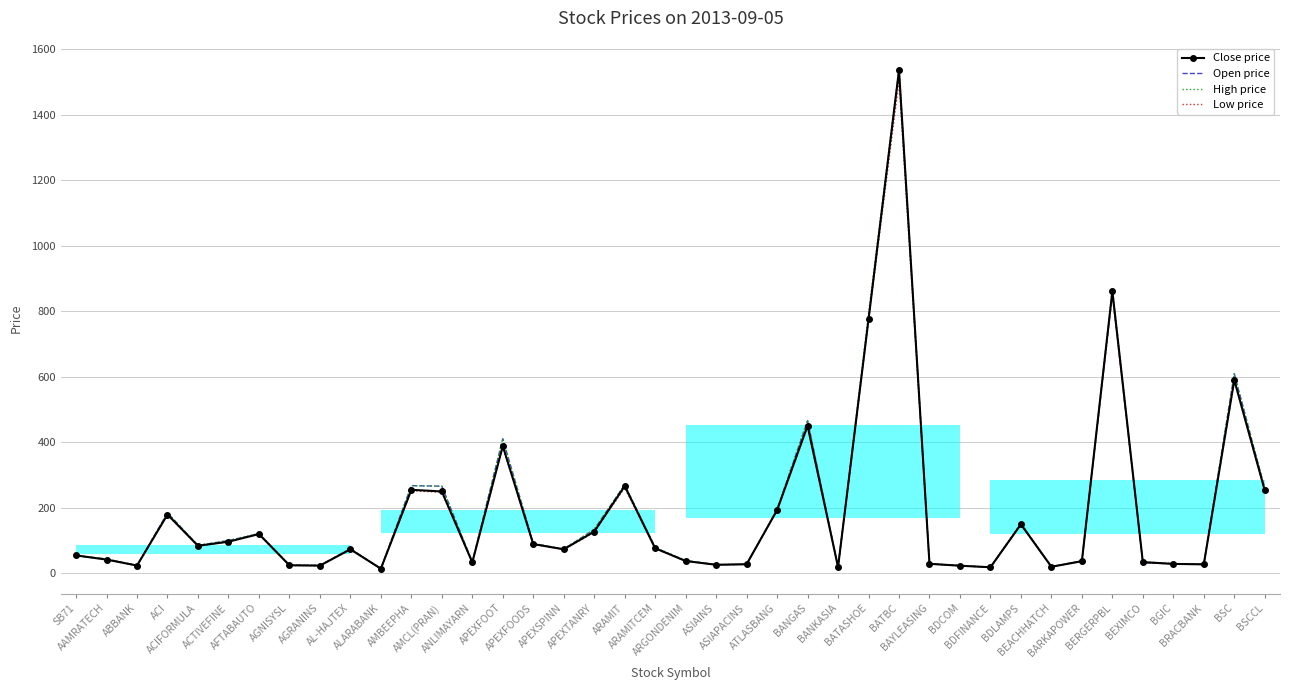

What position from the right is BANGAS?

16